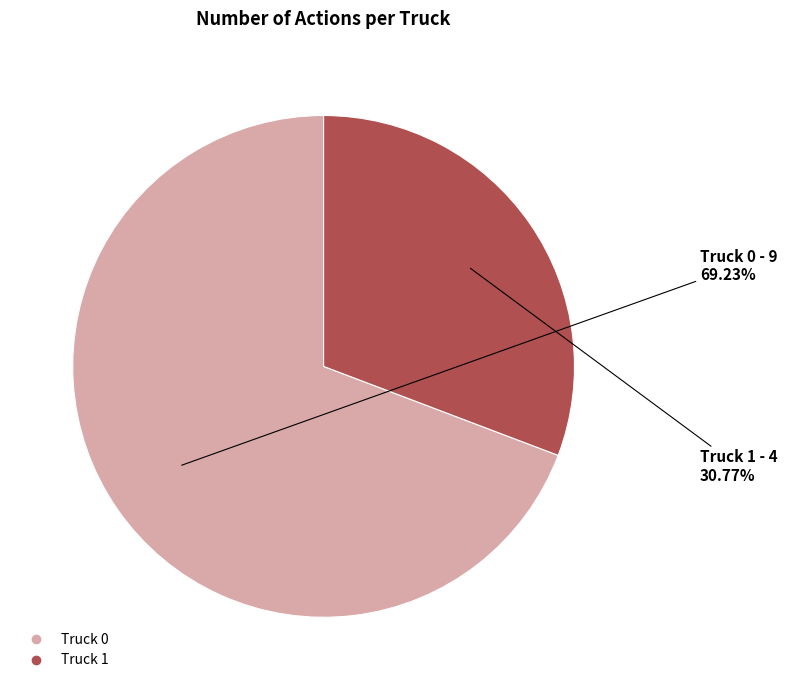

What is the total percentage of Truck 1 and Truck 0?

100.0%